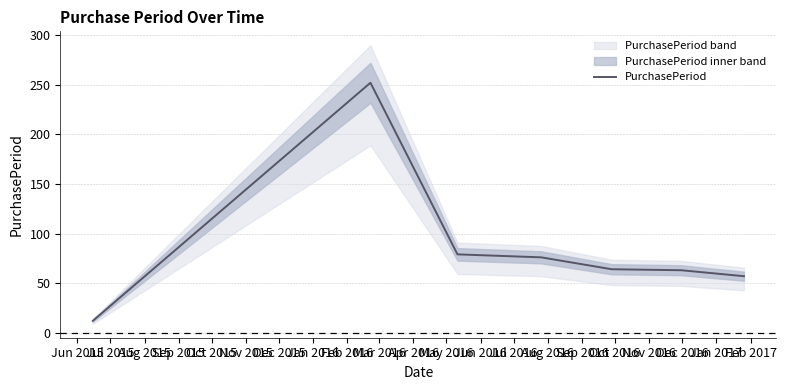

How many interior local peaks (higher than both neighbors) does the data have?

1